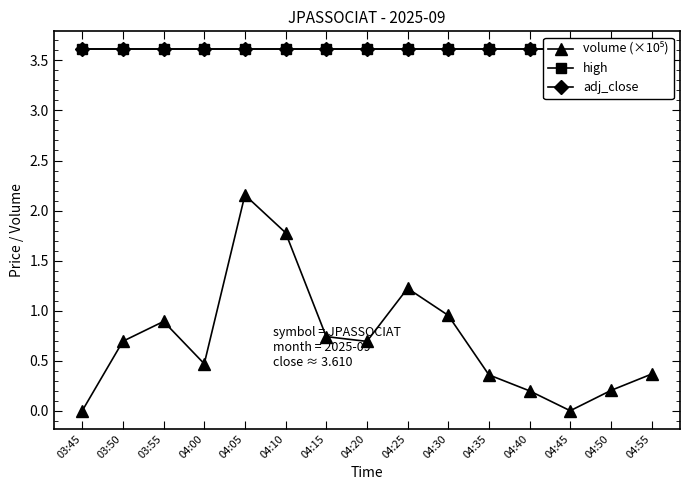

True or false: high has more than 2 points higher than both neighbors.

False